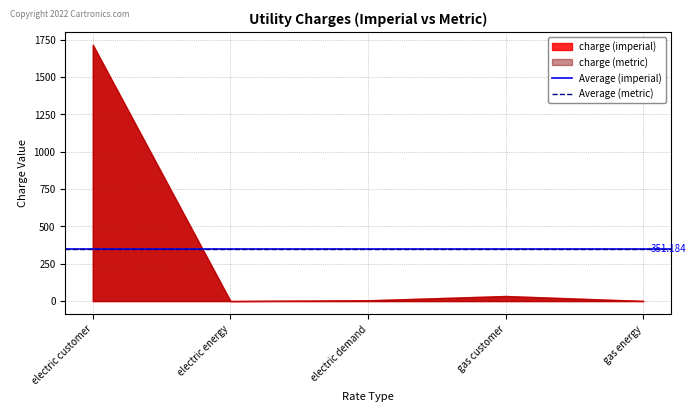

At which category is the sum across all series the highest?

electric customer